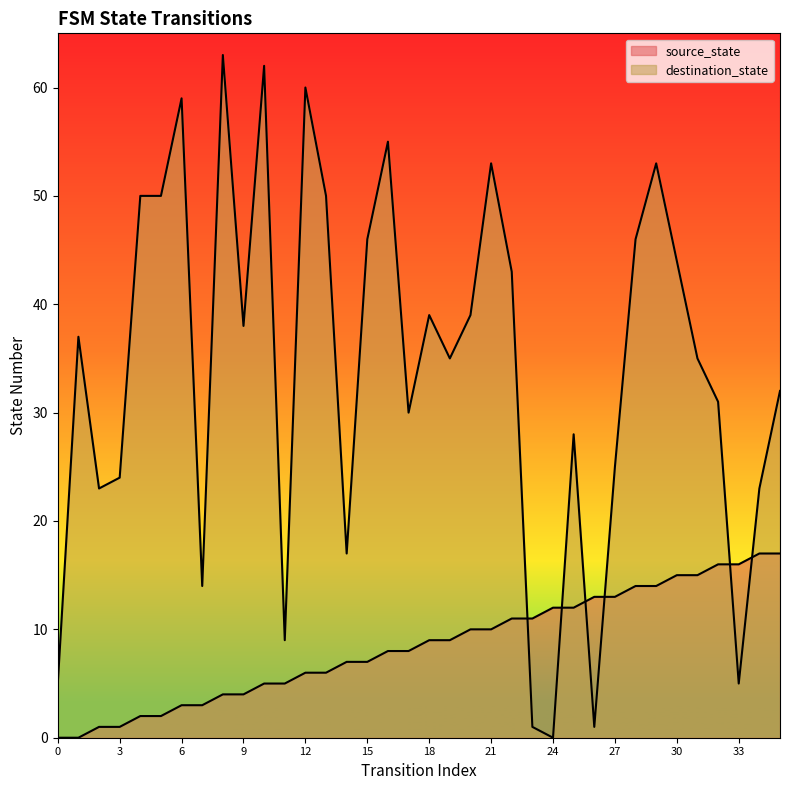

What value does the source_state series have at 31, to the nearest 10?

20